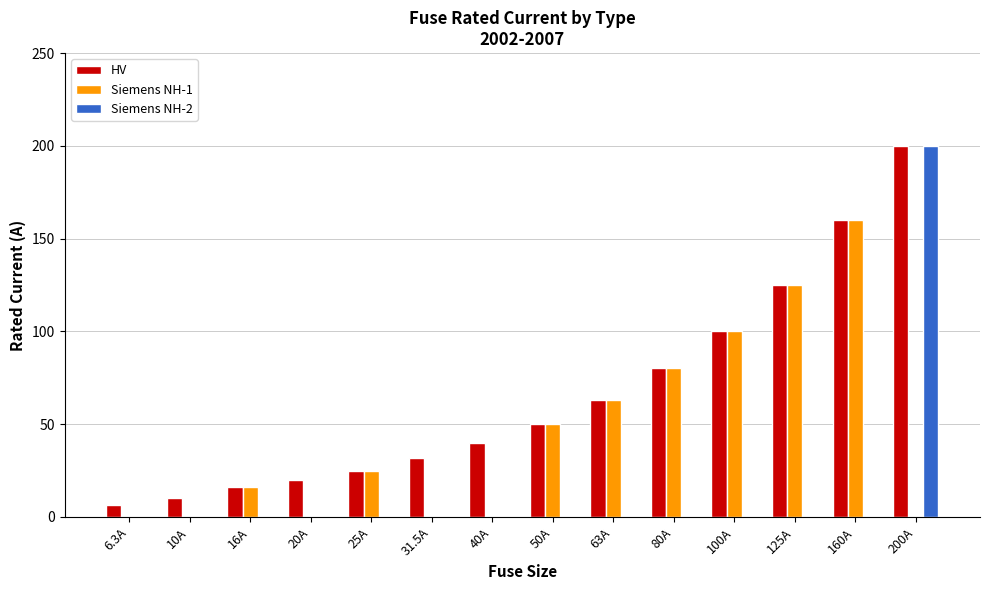

Read the HV value at 200A.

200.0